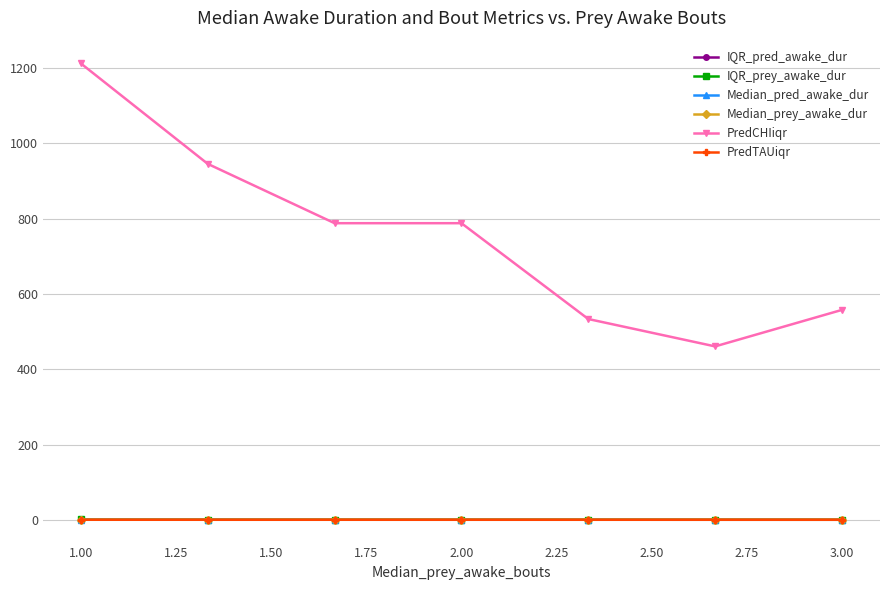

Which series has the largest total across all categories?

PredCHIiqr